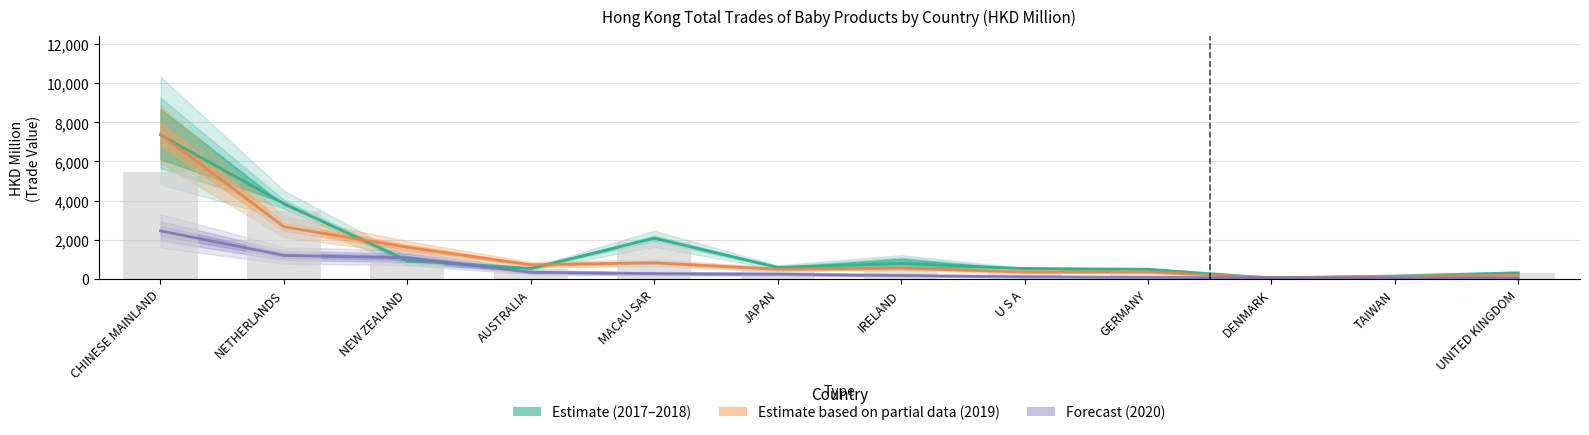

What is the value of the 202007 bar at the 3rd from the left?

1078.6